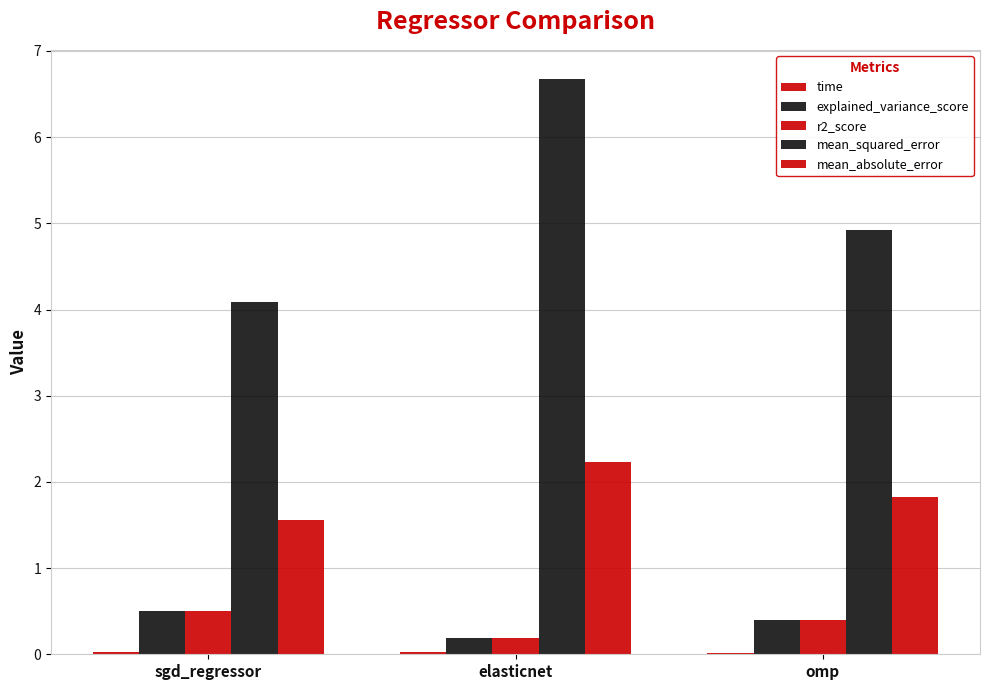

At which label is mean_absolute_error closest to 1?

sgd_regressor